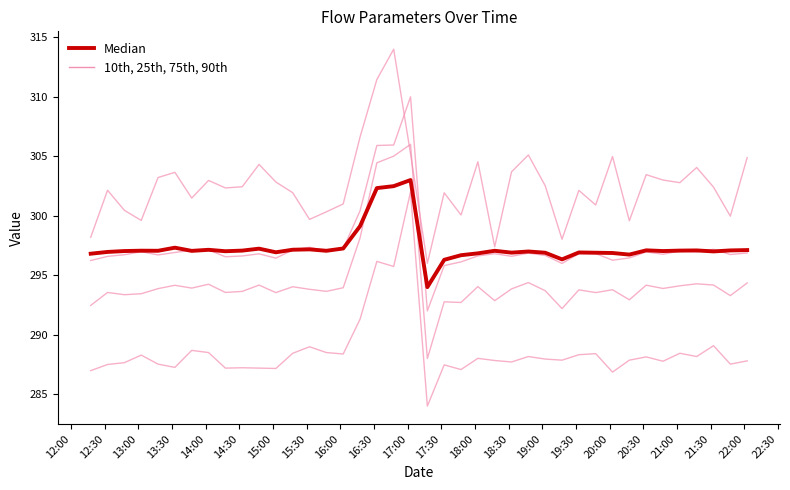

Does the chart display data point markers on the line(s)?

No